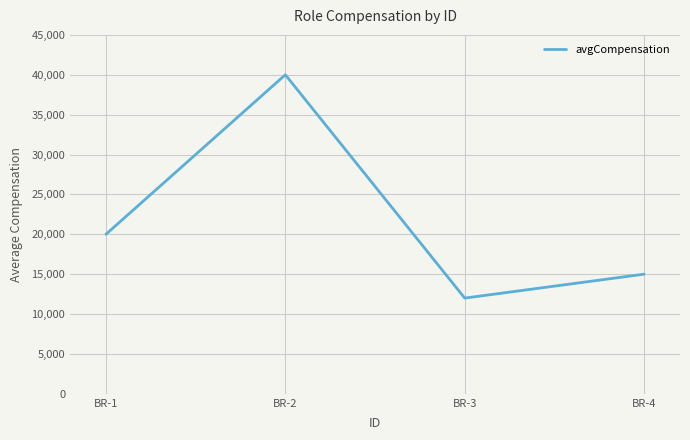

What is the difference between the maximum and minimum values?

28000